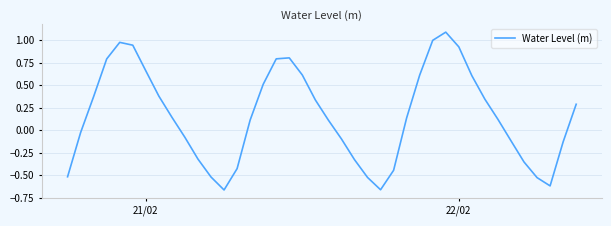

What is the greatest value displayed?

1.1